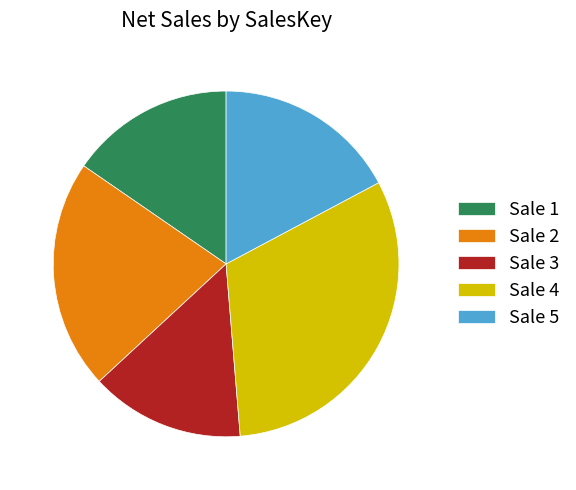

The Sale 3 slice represents 3% of the pie. True or false?

False